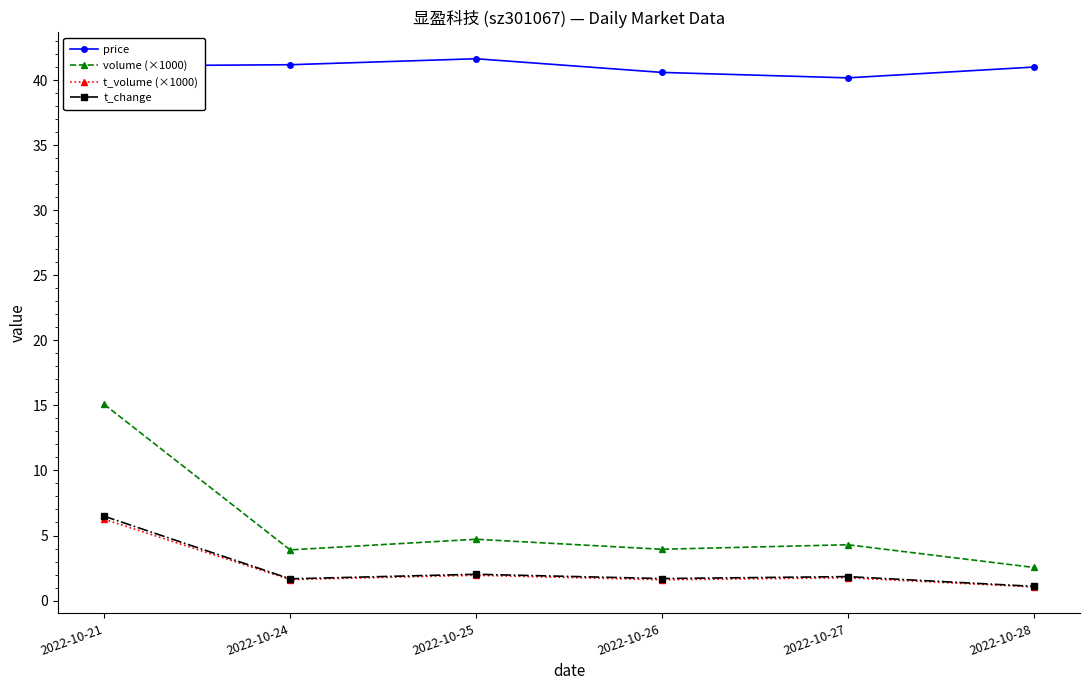

Which series has the largest total across all categories?

price